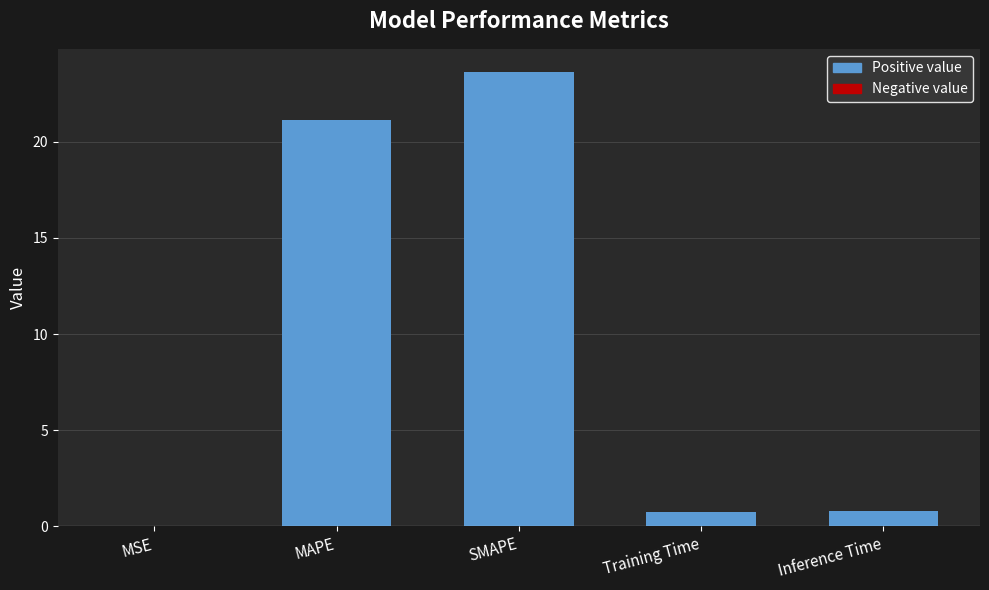

Between Inference Time and MSE, which is larger?

Inference Time